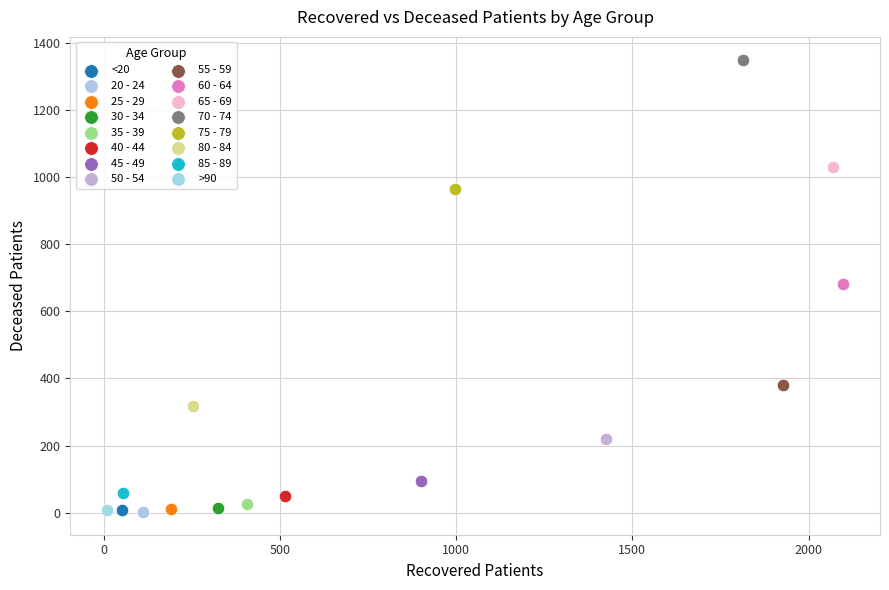

What are all the series names shown in the legend?

<20, 20 - 24, 25 - 29, 30 - 34, 35 - 39, 40 - 44, 45 - 49, 50 - 54, 55 - 59, 60 - 64, 65 - 69, 70 - 74, 75 - 79, 80 - 84, 85 - 89, >90